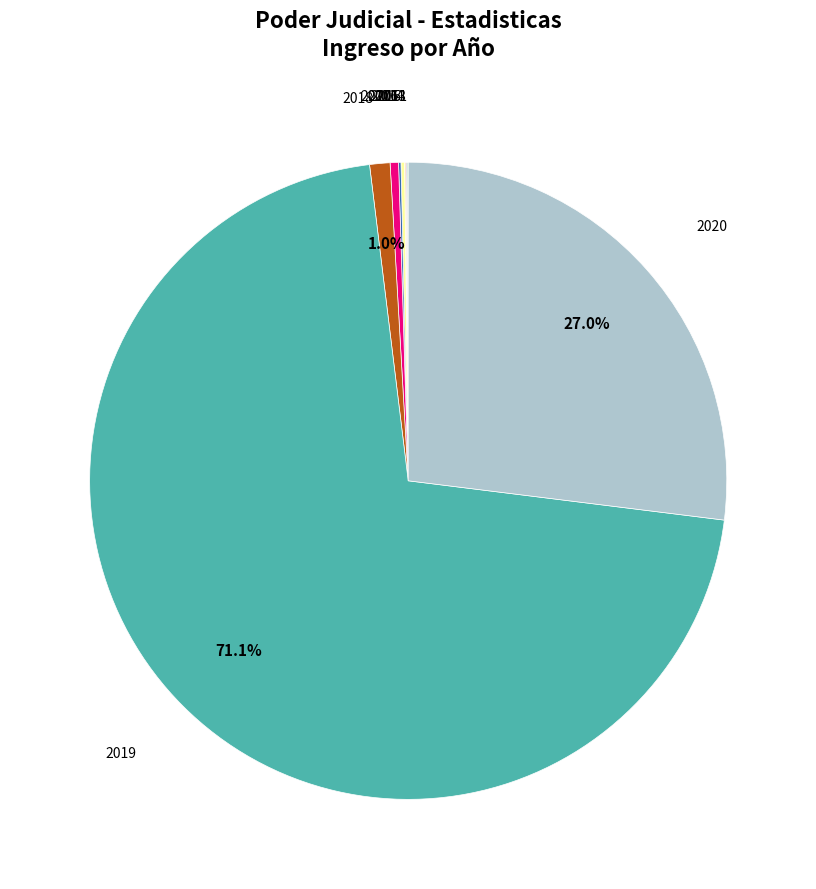

How many slices are in this pie chart?

9